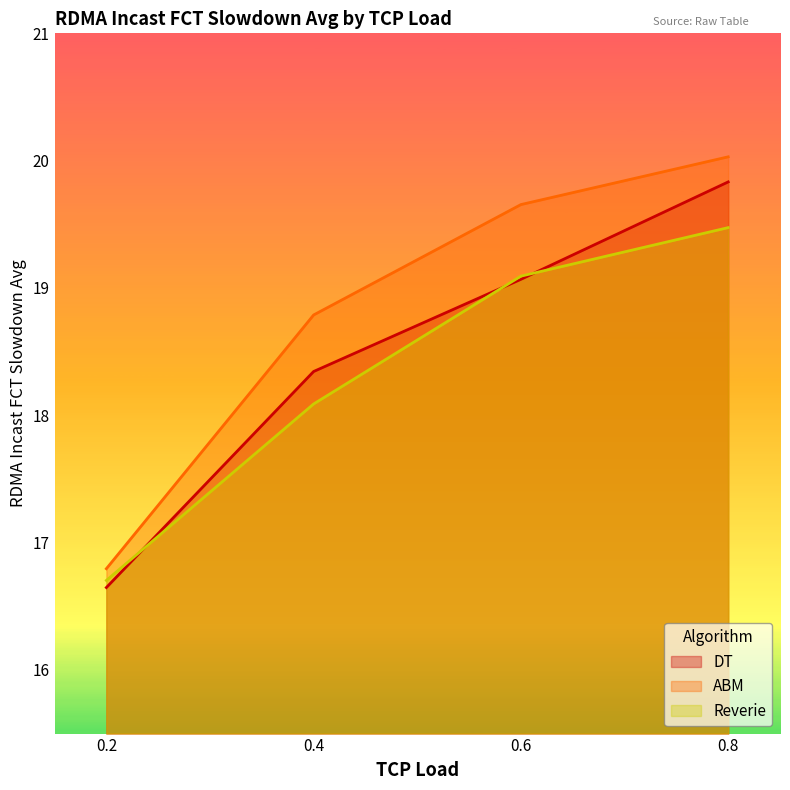

How many data points in ABM are above 19?

2